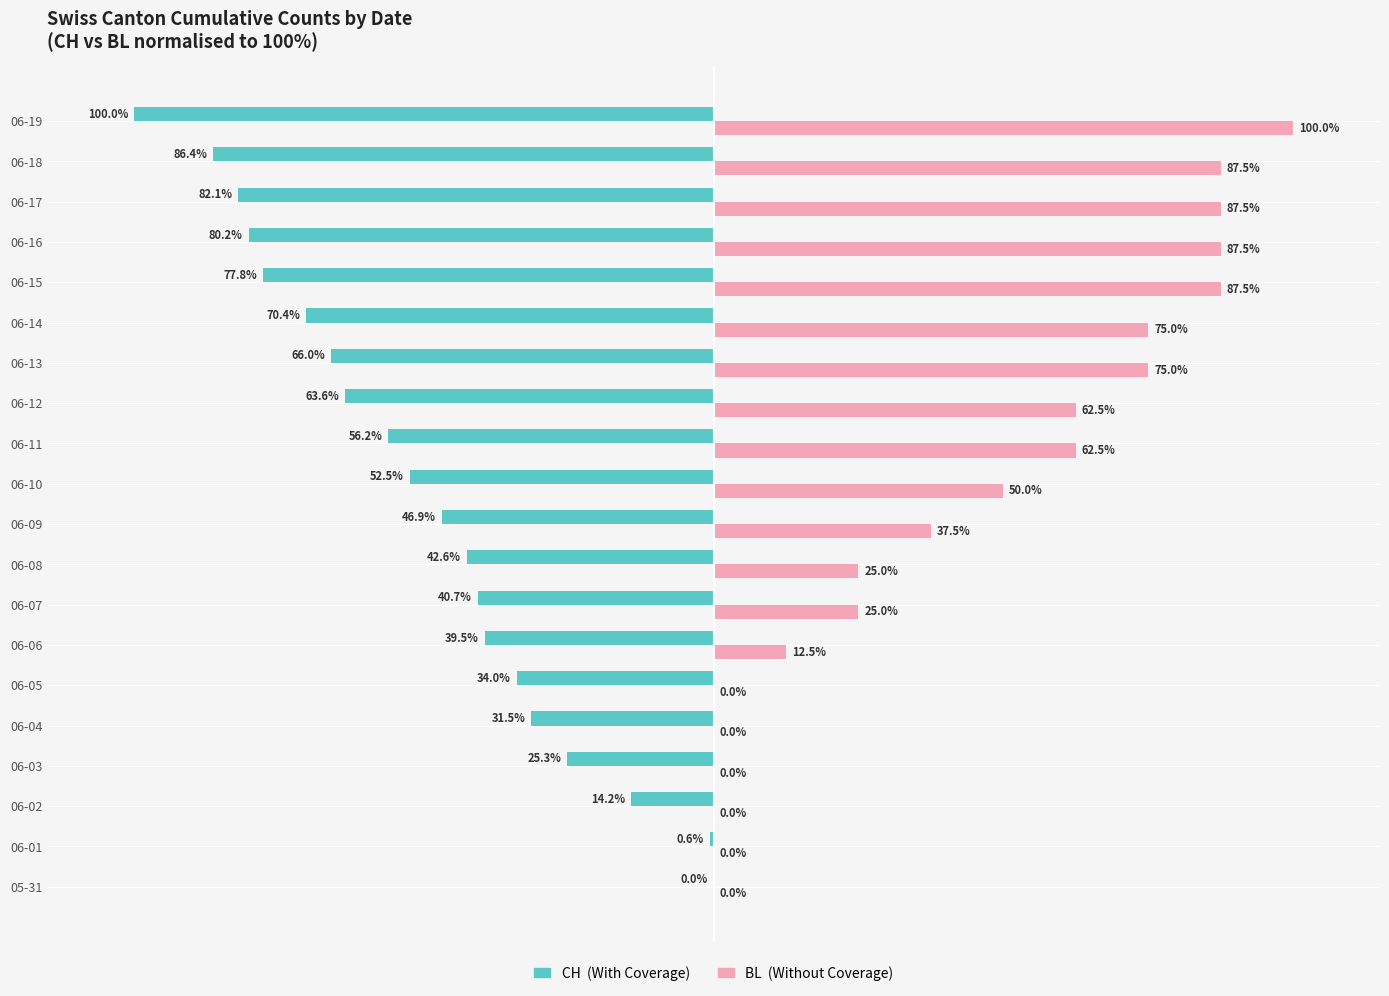

At which category is the sum across all series the highest?

06-15